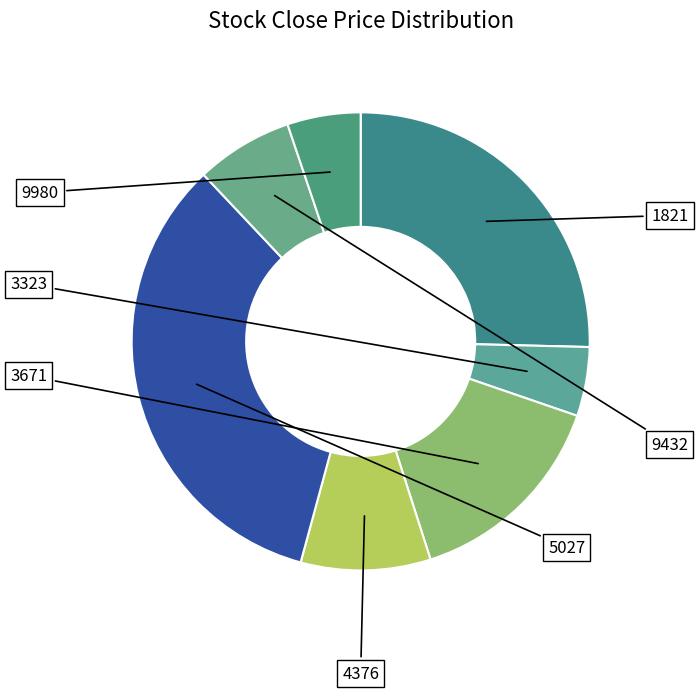

True or false: 9980 accounts for 18% of the total.

False